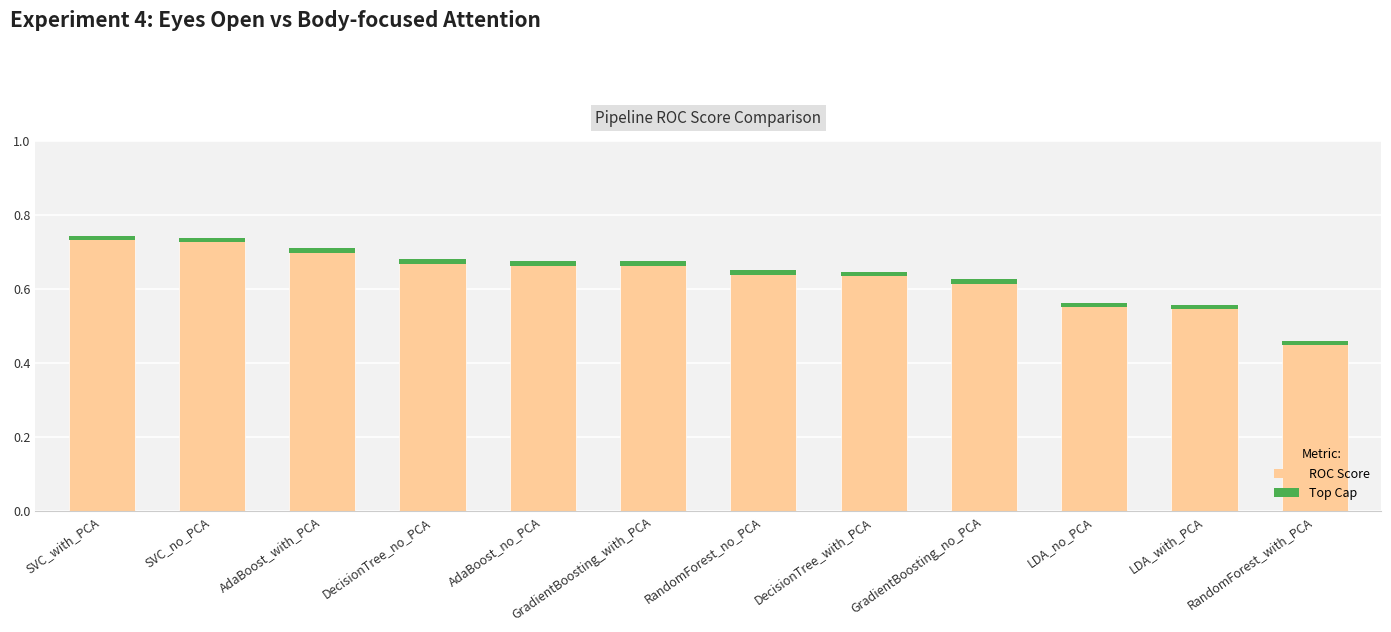

What is the total value across all series at AdaBoost_no_PCA?

0.7